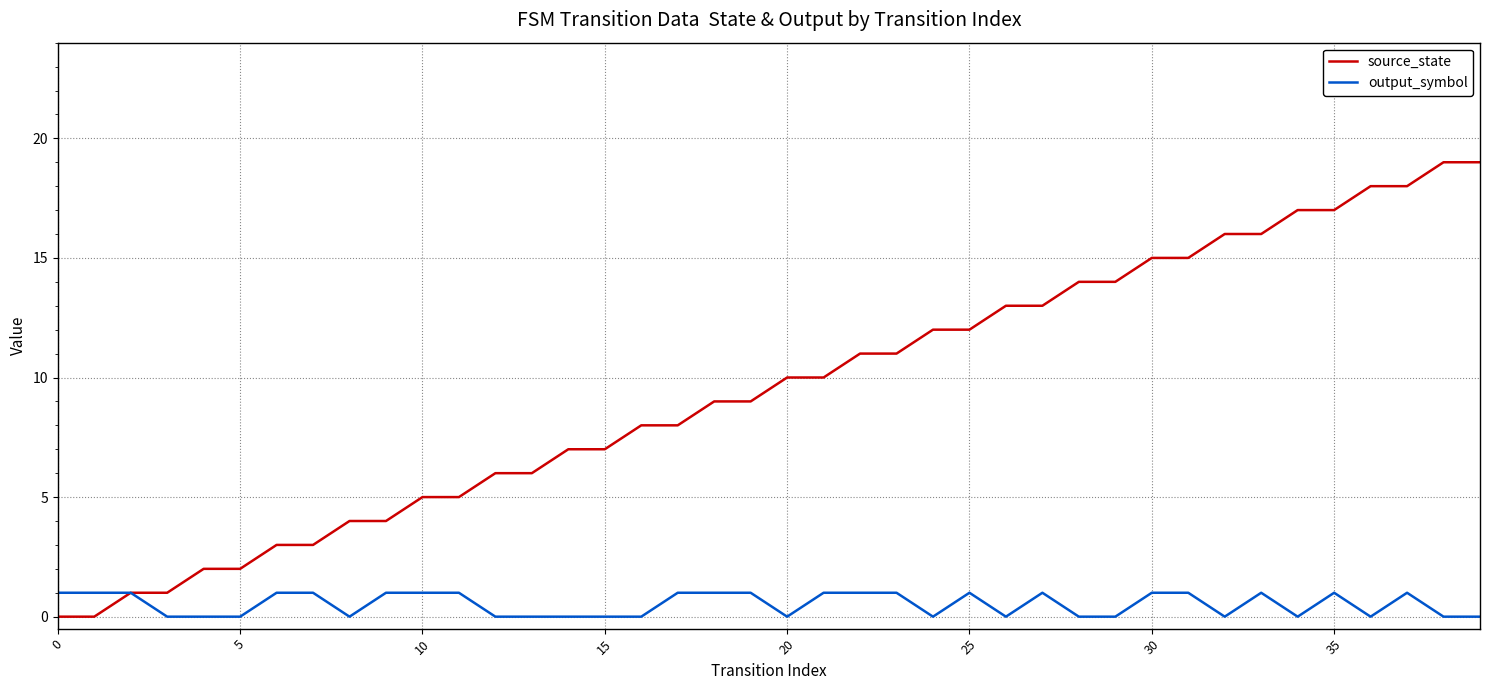

What is the average value of the output_symbol series?

1